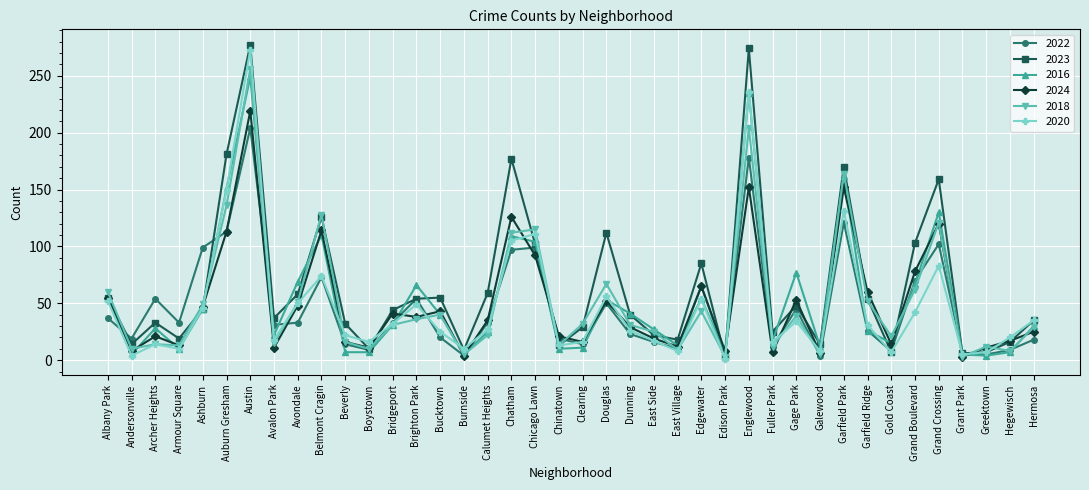

What is the total value across all series at Chatham?

726